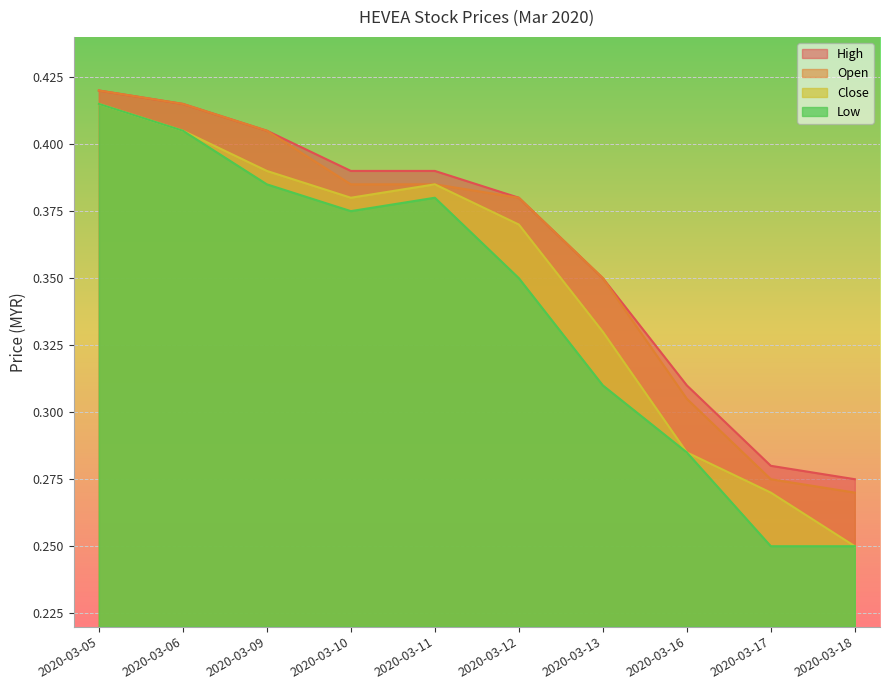

Which category has the highest value across all series?

2020-03-05